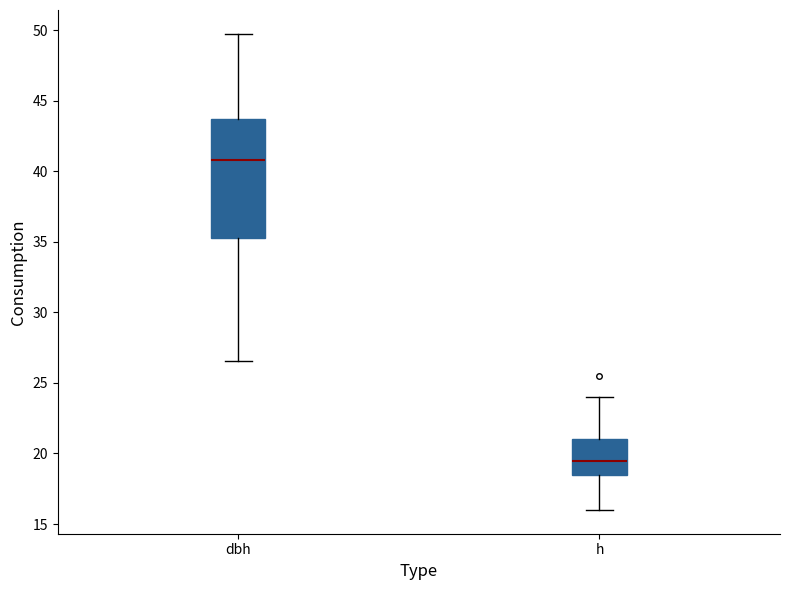

Which box is the tallest, from its lower edge to its upper edge?

dbh